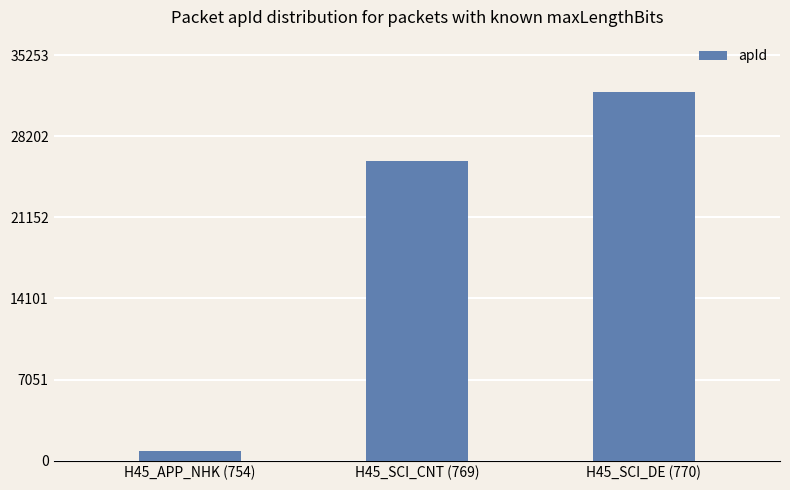

Which category has the highest value across all series?

H45_SCI_DE (770)